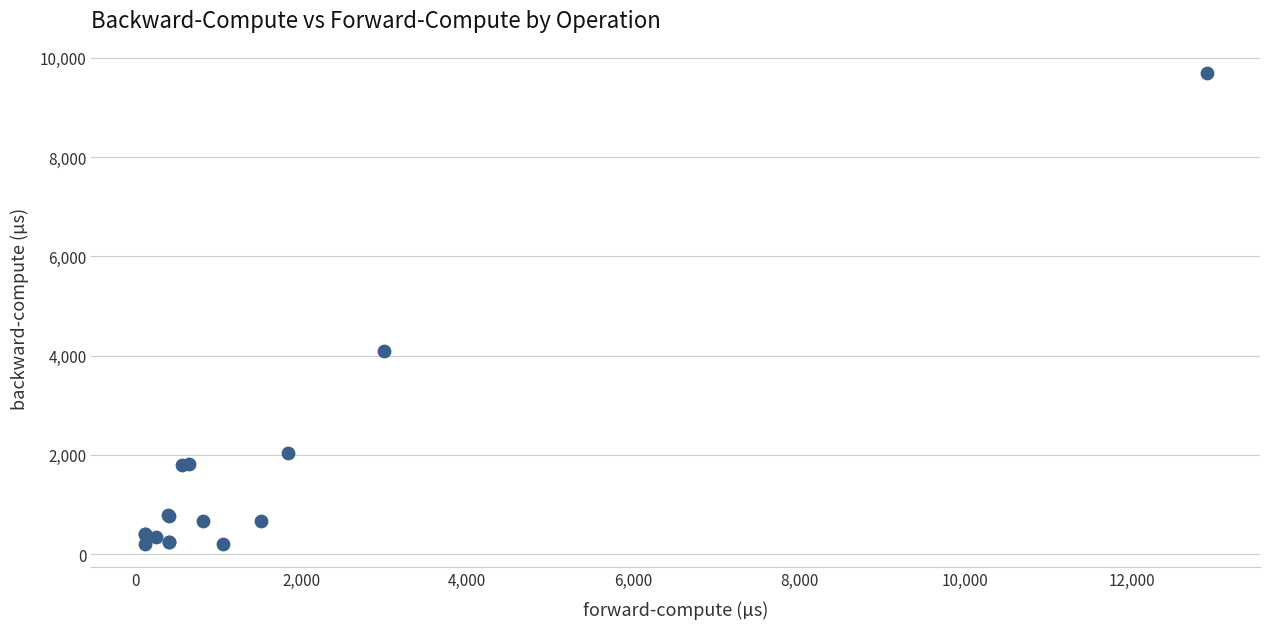

What Y value in the scatter plot is closest to 4952?

4101.3